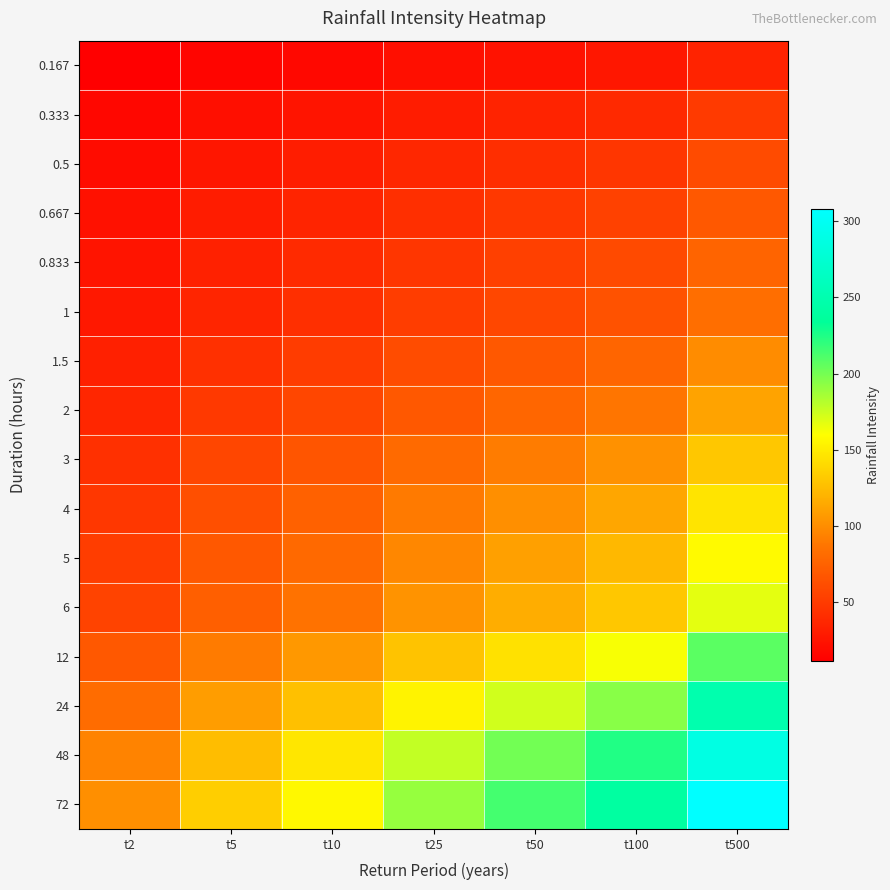

Which series has the largest total across all categories?

72